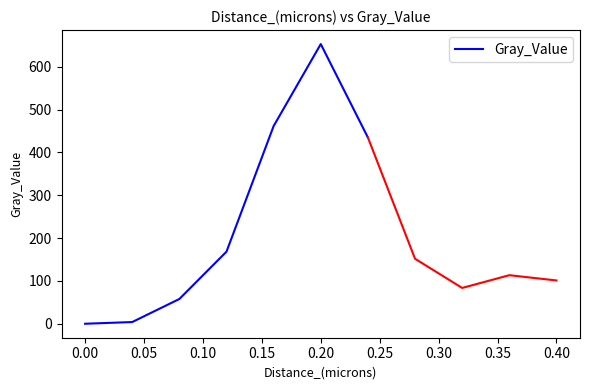

What is the maximum value for Gray_Value?

653.2